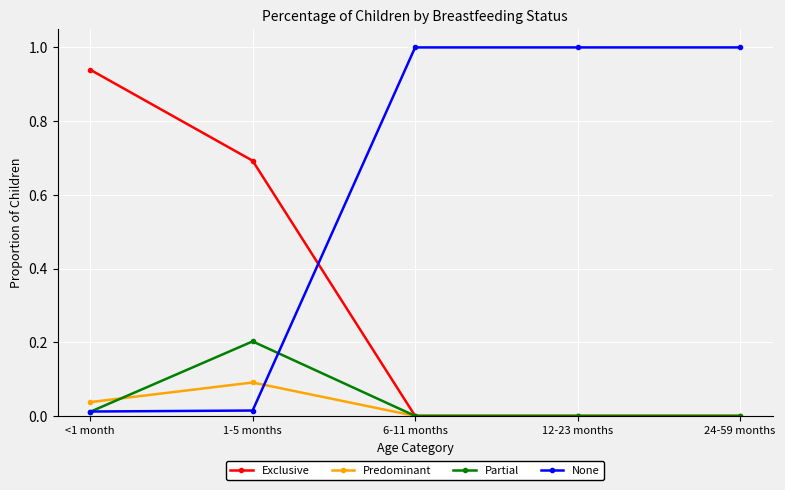

What is the total value across all series at <1 month?

1.0